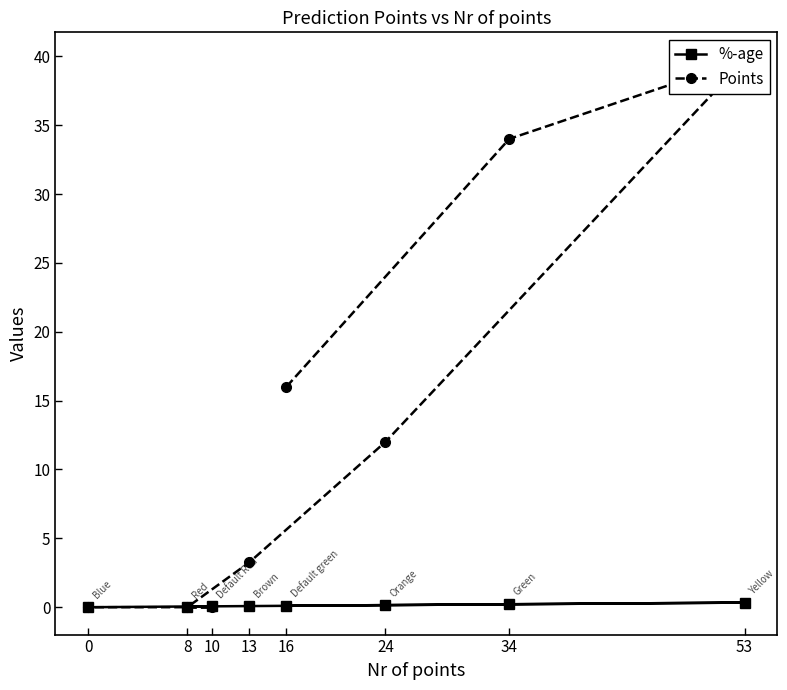

Is it true that %-age equals 0.1 at 16?

True